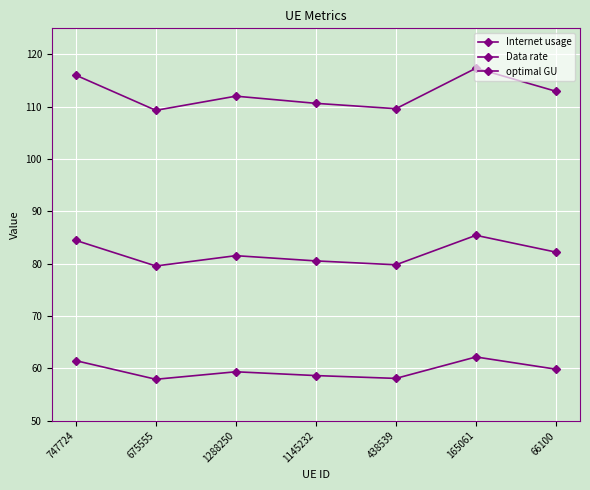

True or false: optimal GU has more than 1 points higher than both neighbors.

True